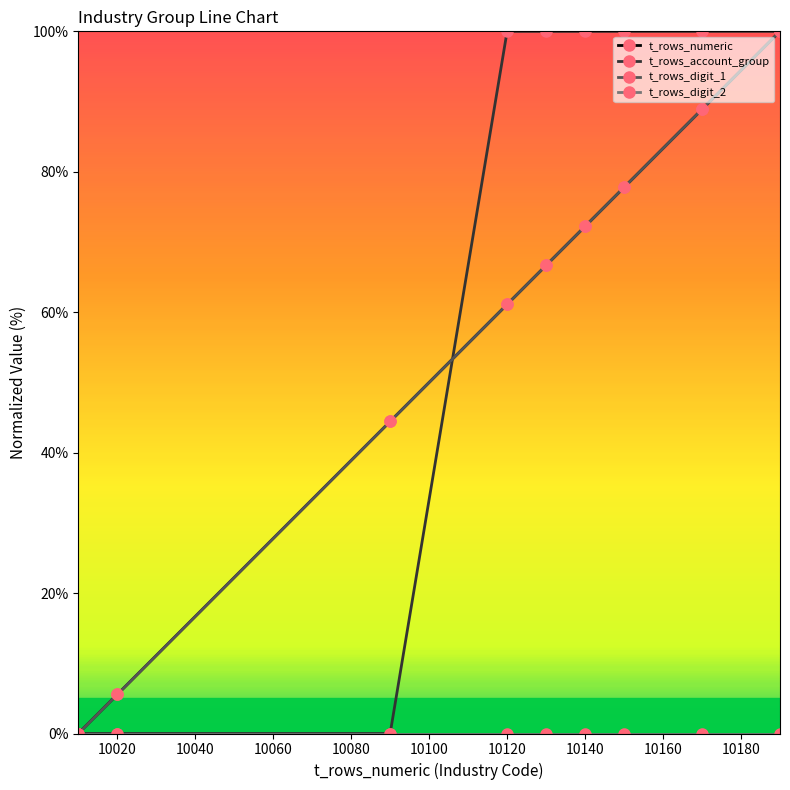

What is the difference between the maximum and minimum values in the t_rows_numeric series?

100.0